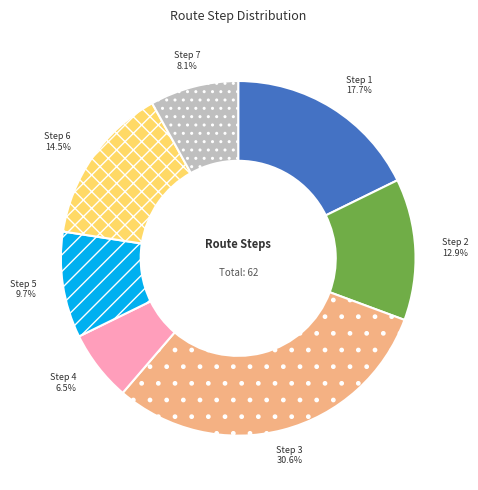

To the nearest percent, what portion does Step 2 represent?

13%